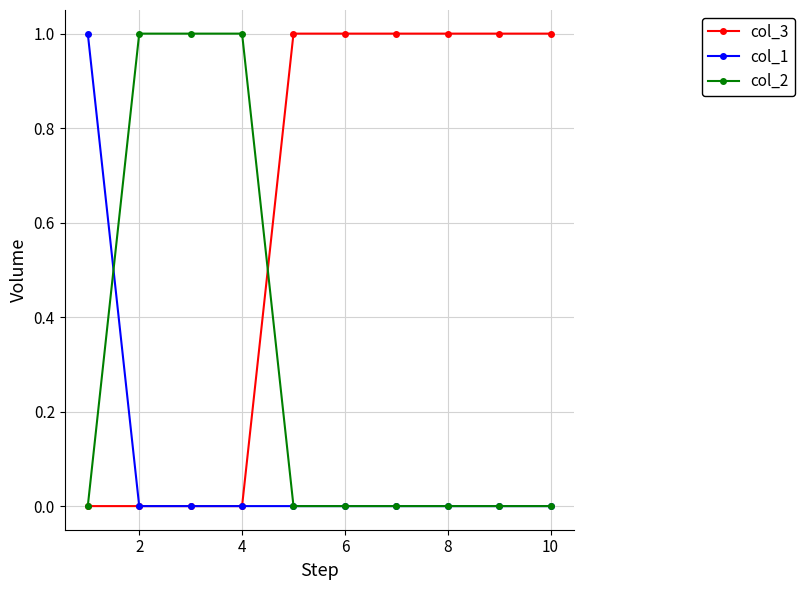

What are all the series names shown in the legend?

col_3, col_1, col_2